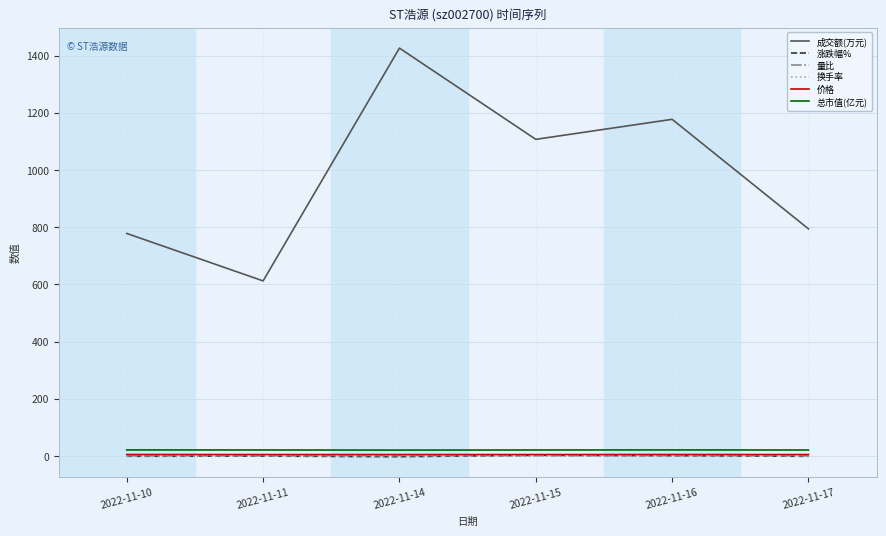

Is the value of 成交额(万元) at 2022-11-14 greater than the value of 涨跌幅% at 2022-11-16?

Yes